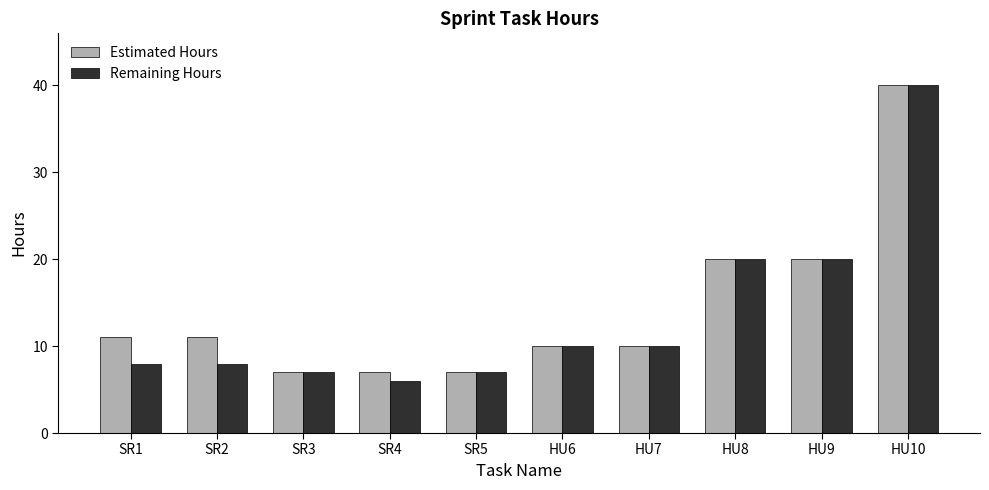

Between SR1 and SR3, which series saw the biggest shift?

Estimated Hours